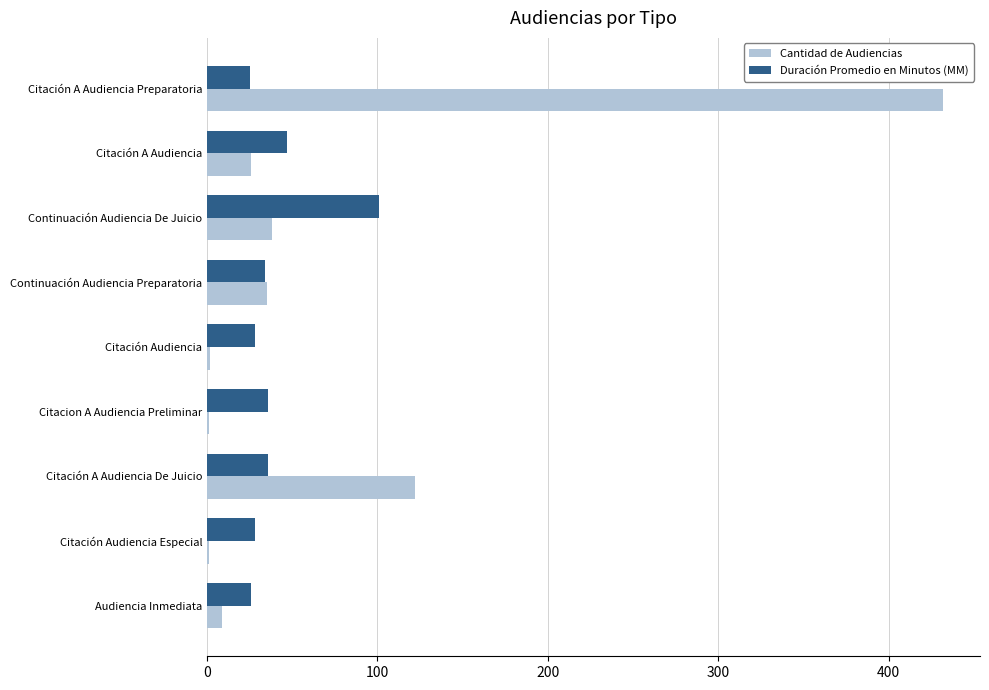

True or false: Cantidad de Audiencias has a value of 122 at Citación A Audiencia De Juicio.

True